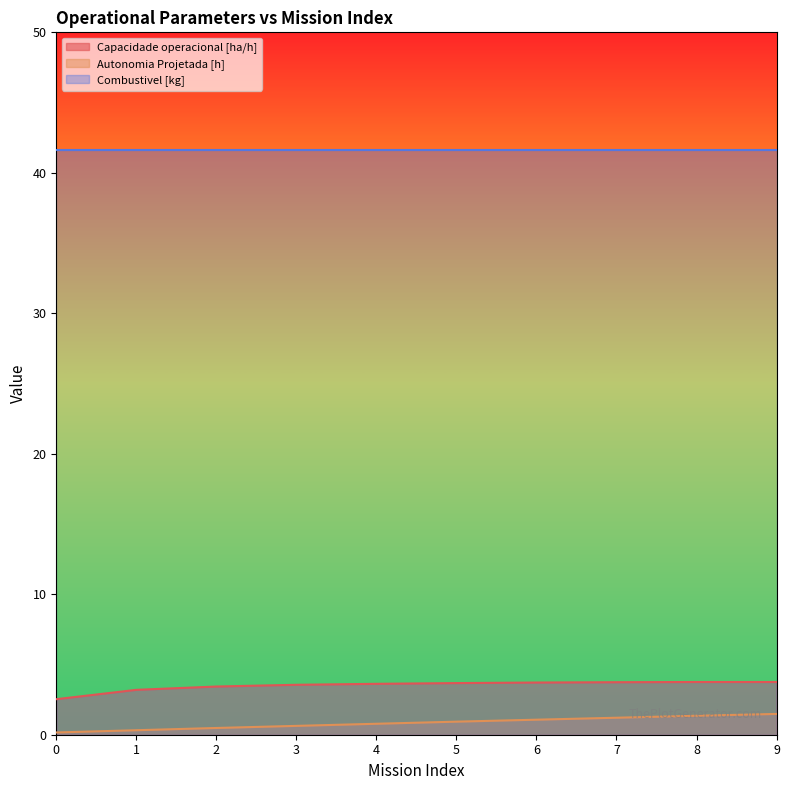

The Capacidade operacional [ha/h] series shows 5.7 at 9. True or false?

False